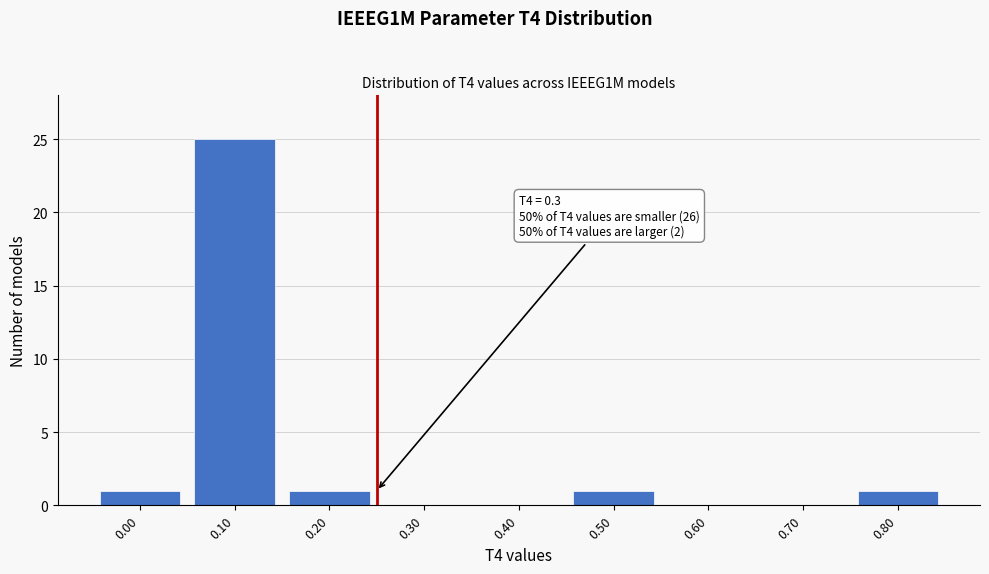

Reading left to right, what are all the values shown in this chart?

0.00=1	0.10=25	0.20=1	0.30=0	0.40=0	0.50=1	0.60=0	0.70=0	0.80=1